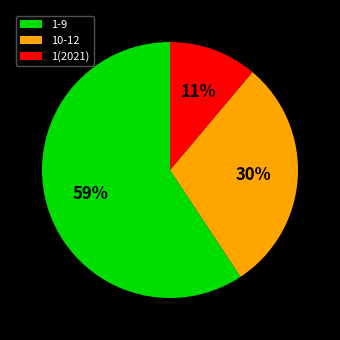

The 1(2021) slice represents 17% of the pie. True or false?

False